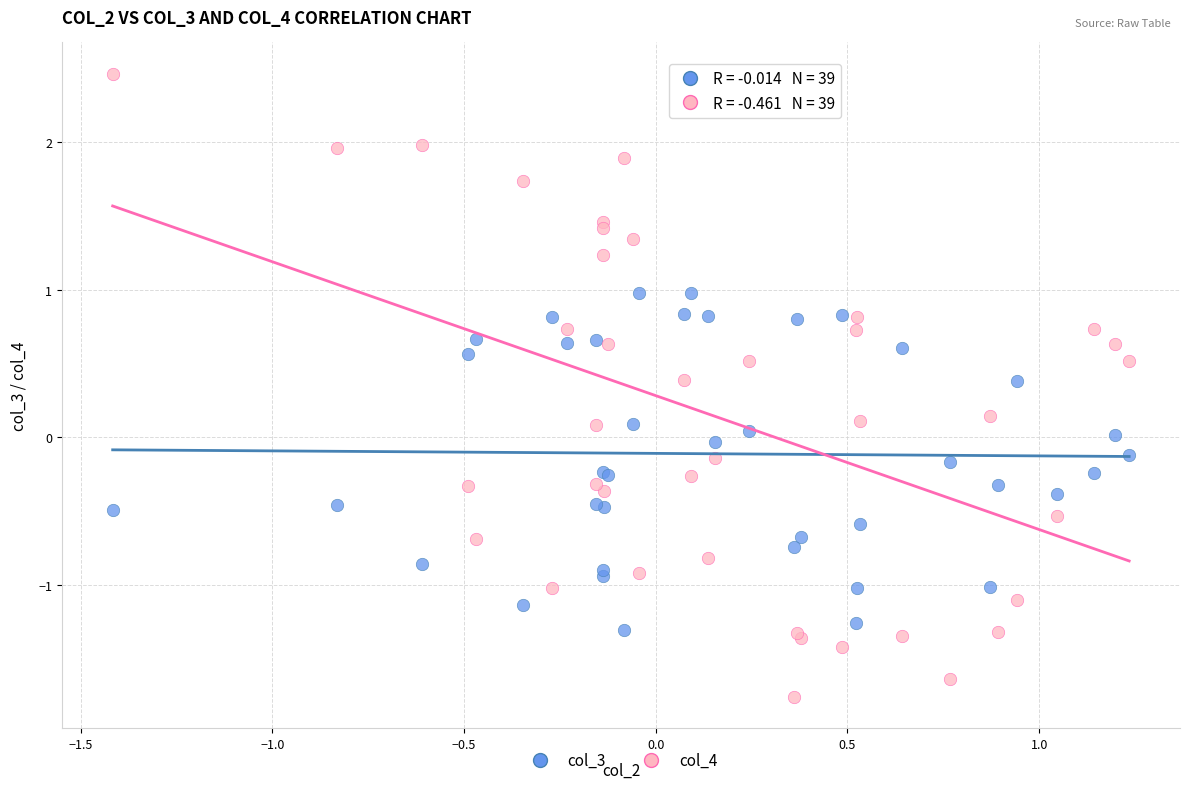

Which series contains the highest Y value?

col_4